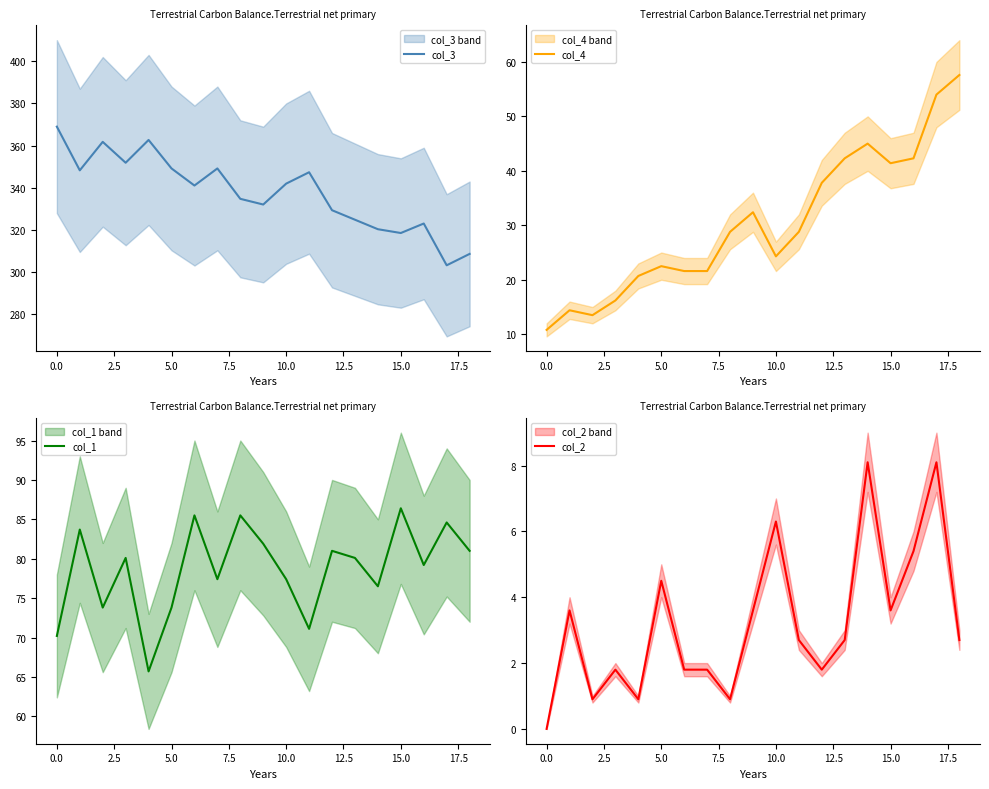

True or false: col_3 has a value of 183.1 at 0.0.

False